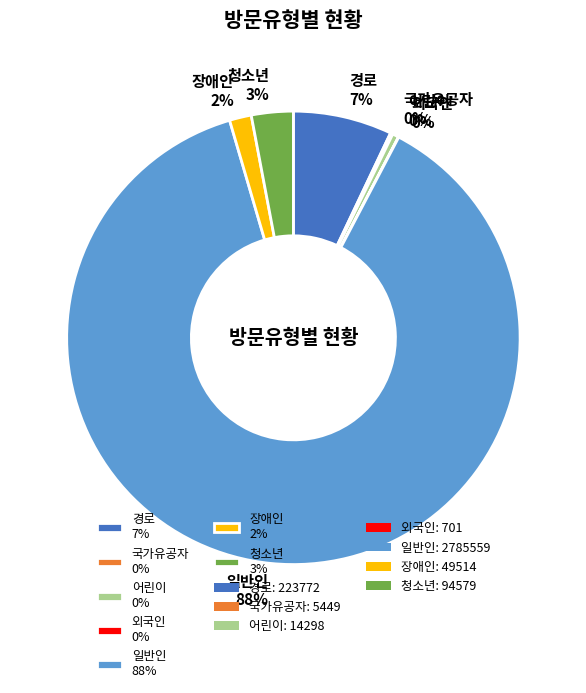

The 어린이 0% slice represents 12% of the pie. True or false?

False